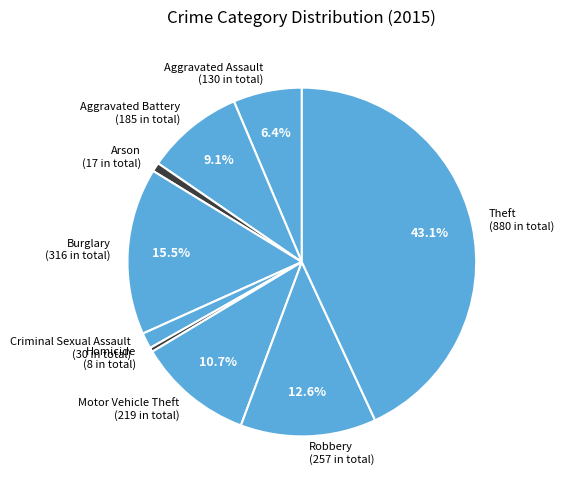

How many segments does this pie chart have?

9